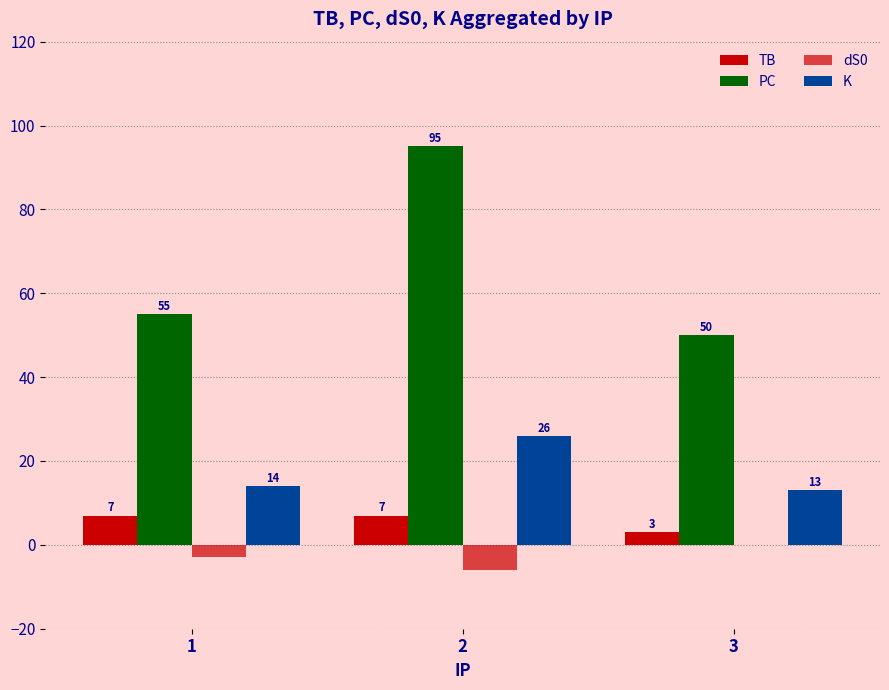

What is the value of the dS0 bar at the 2nd from the left?

-6